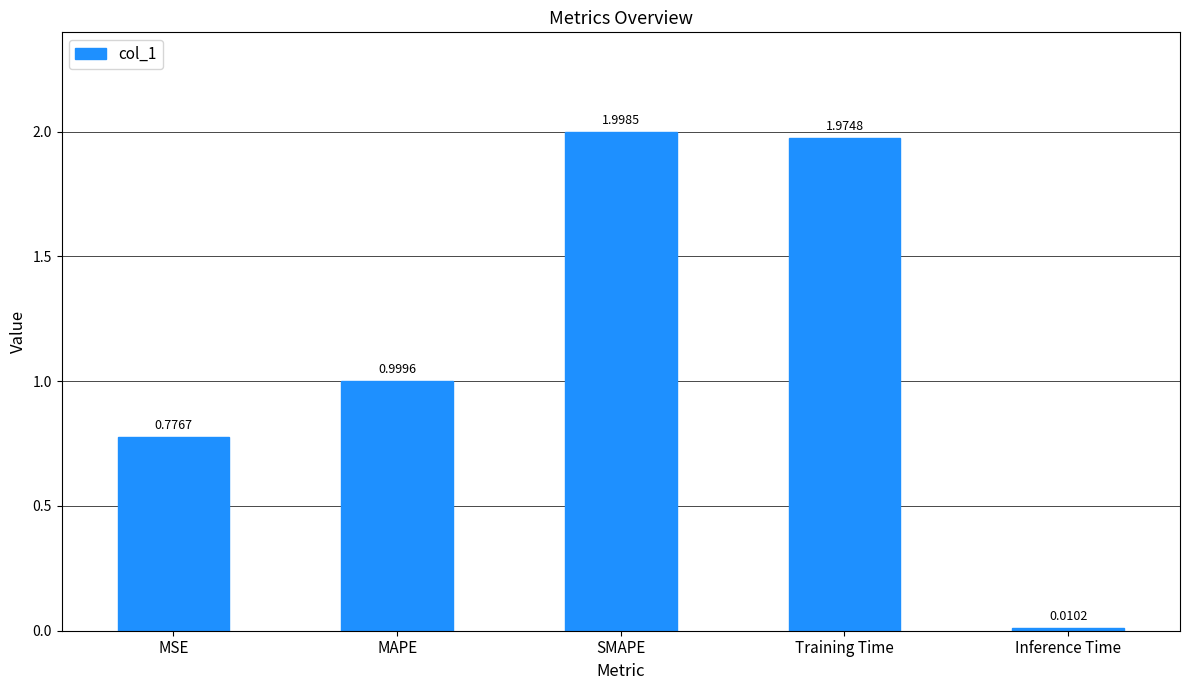

Which category has the lowest value across all series?

Inference Time